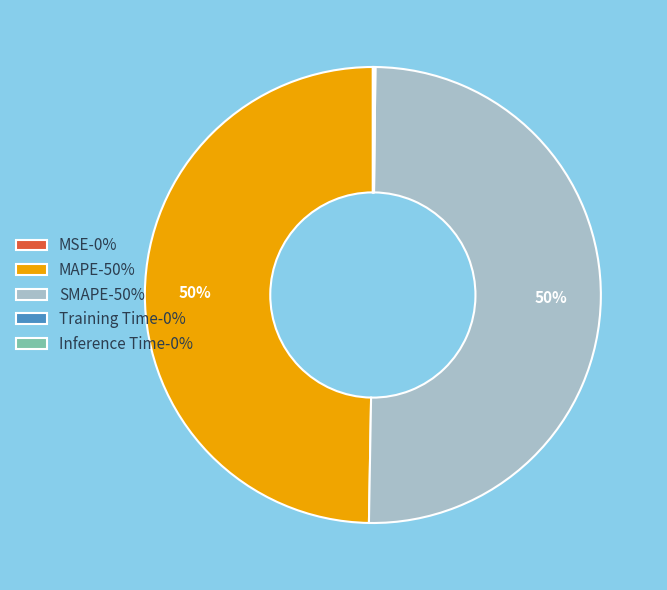

Combined, do SMAPE-50% and MAPE-50% account for over 50%?

Yes